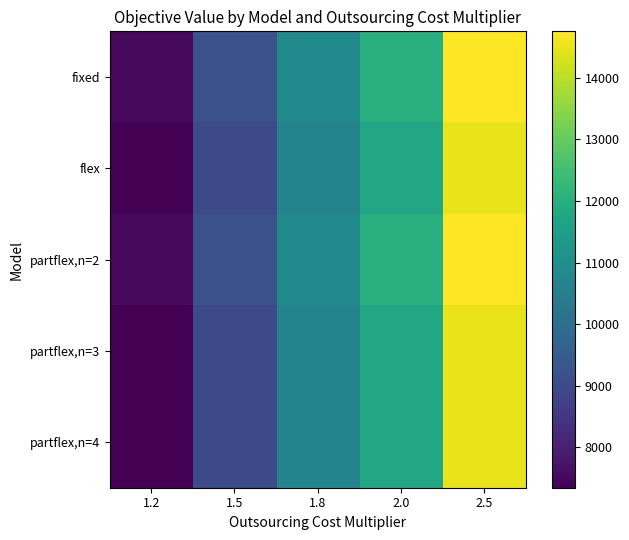

Which series has the largest range (max minus min)?

fixed